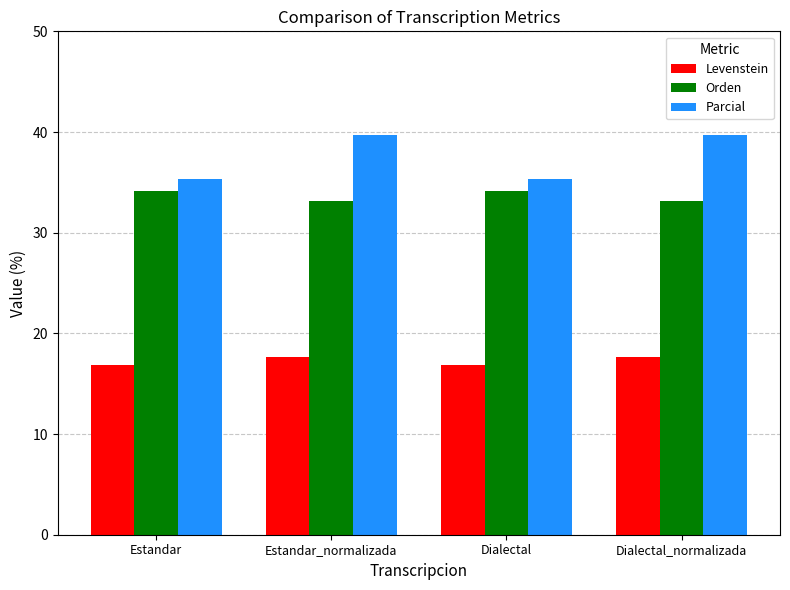

Reading left to right, what are all the values shown in this chart?

Levenstein: Estandar=16.8	Estandar_normalizada=17.6	Dialectal=16.8	Dialectal_normalizada=17.6
Orden: Estandar=34.2	Estandar_normalizada=33.1	Dialectal=34.2	Dialectal_normalizada=33.1
Parcial: Estandar=35.3	Estandar_normalizada=39.7	Dialectal=35.3	Dialectal_normalizada=39.7